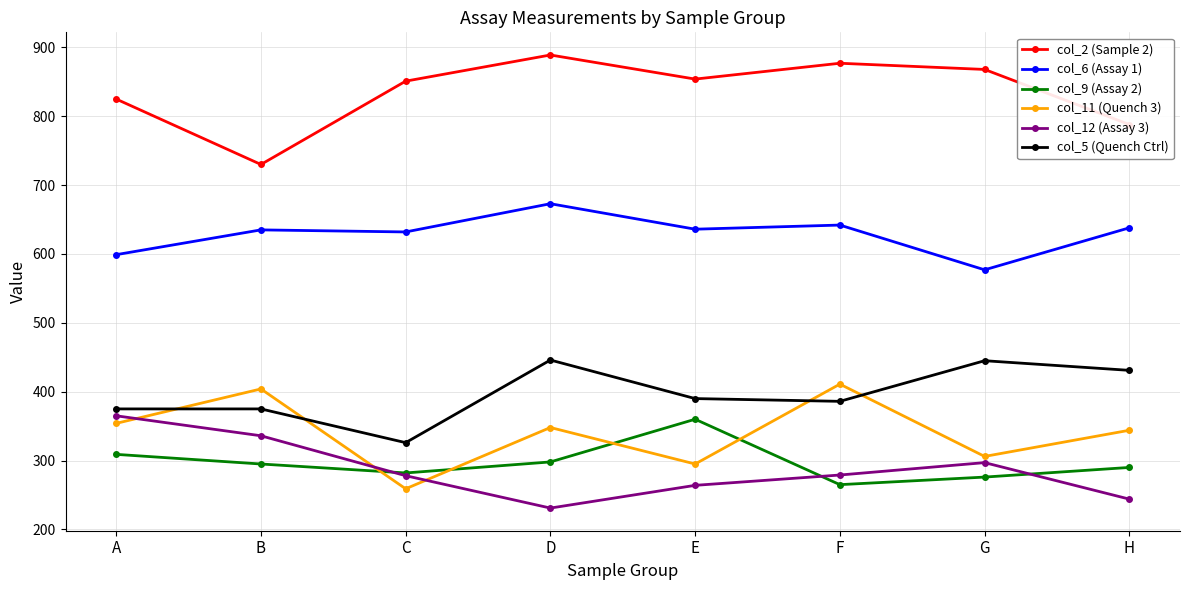

True or false: col_12 (Assay 3) has a value of 279 at F.

True